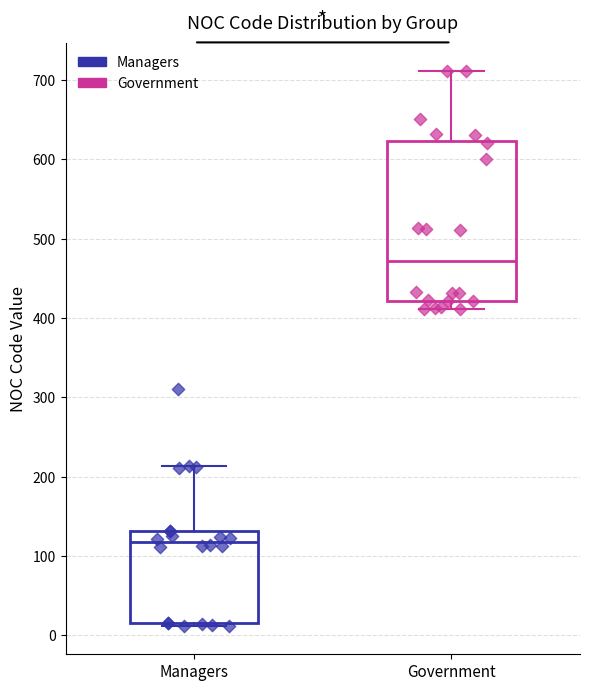

Reading left to right, transcribe this box plot: for each box, give where its median line is, the range the box spans, and where its two whiskers end, as read against the y-axis. The values are not printed on the chart, so give them approximately, as read against the axis.

Managers: median 120, box 20 to 130, whiskers 10 to 210
Government: median 470, box 420 to 620, whiskers 410 to 710